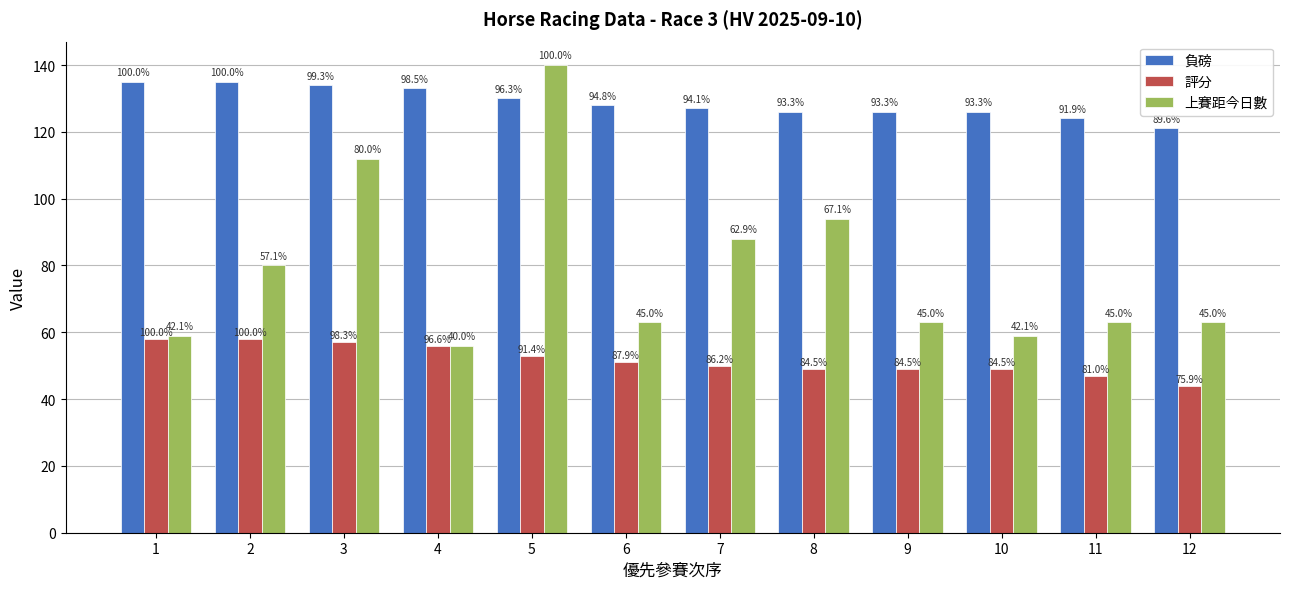

Does the chart contain stacked bars?

No